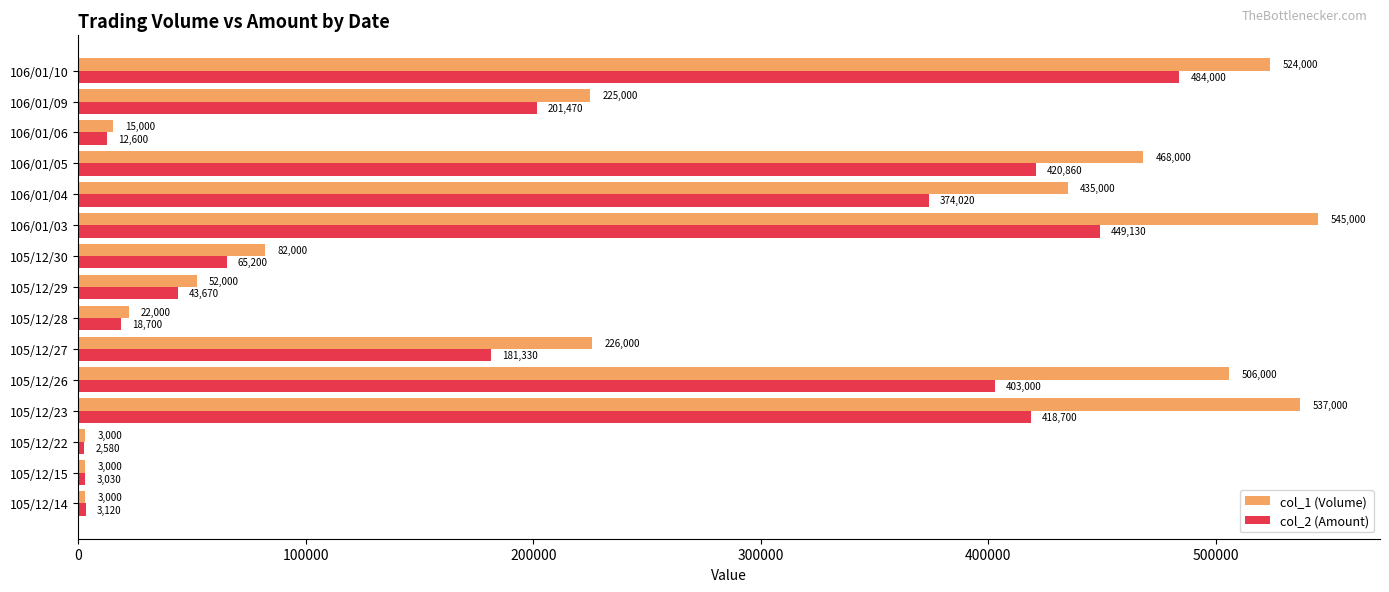

True or false: col_2 (Amount) has a value of 403000 at 105/12/26.

True